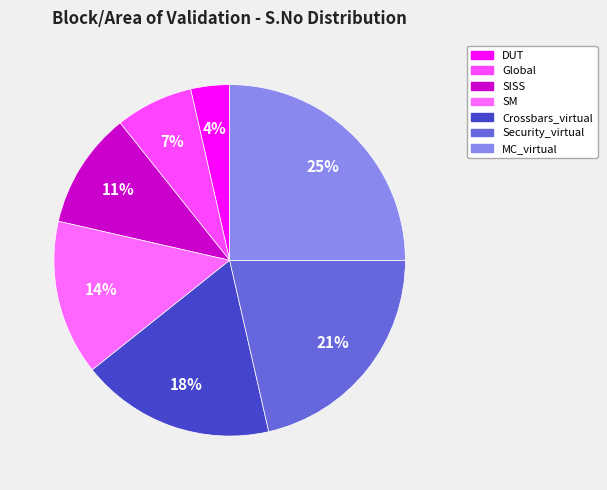

To the nearest percent, what percentage of the pie is DUT?

4%